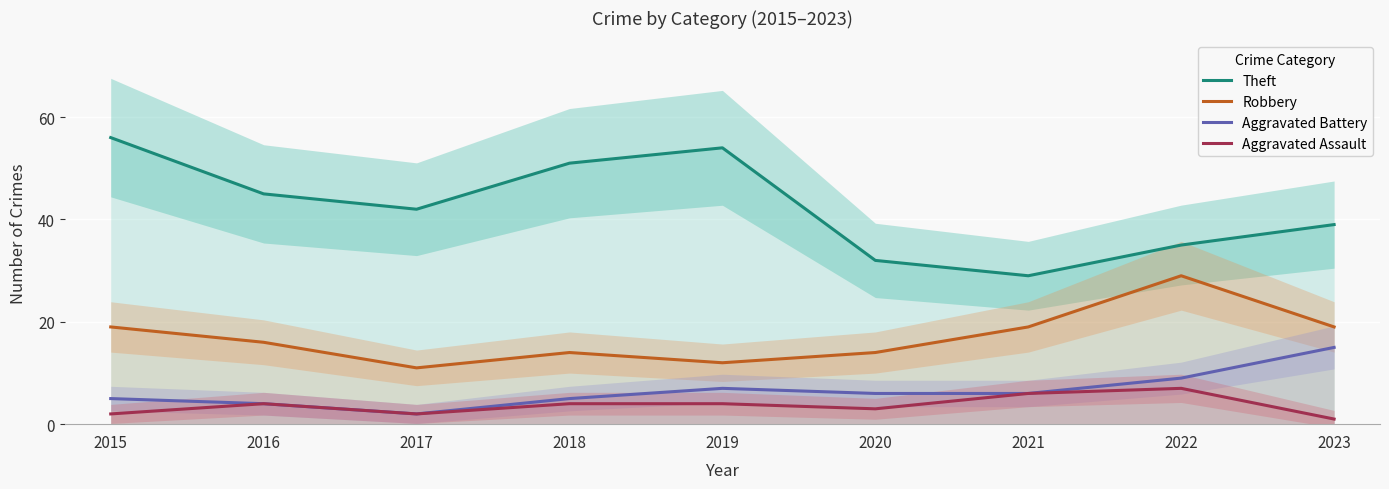

What value does the Aggravated Assault series have at 2015?

2